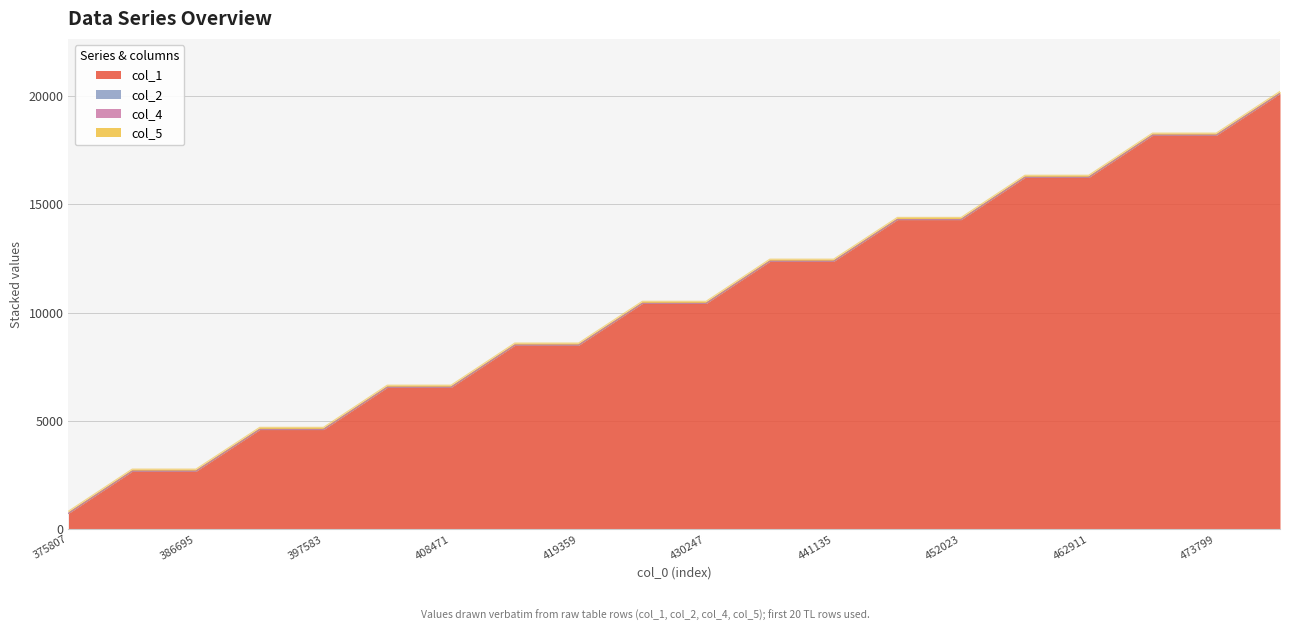

The col_1 series shows 18183 at 473799. True or false?

True